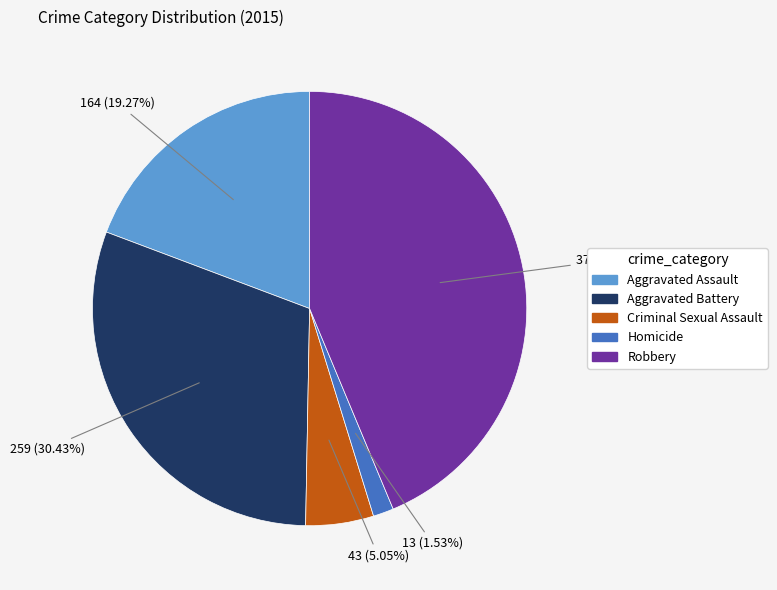

How much of the chart is everything except Homicide?

98.5%